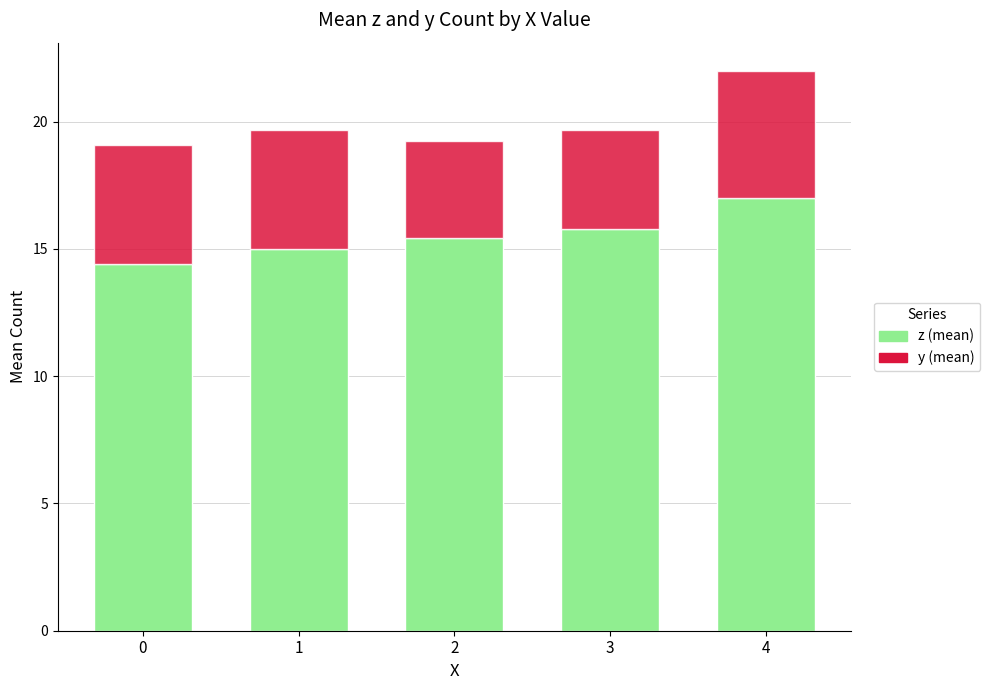

What is the difference between the maximum and second lowest values in the z (mean) series?

2.0